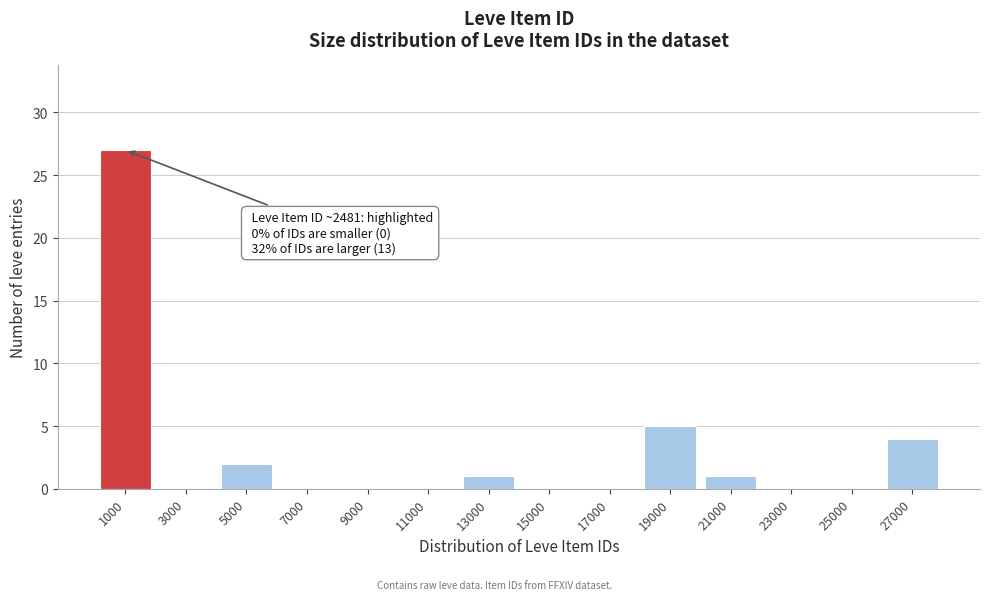

Reading left to right, what are all the values shown in this chart?

1000=27	3000=0	5000=2	7000=0	9000=0	11000=0	13000=1	15000=0	17000=0	19000=5	21000=1	23000=0	25000=0	27000=4